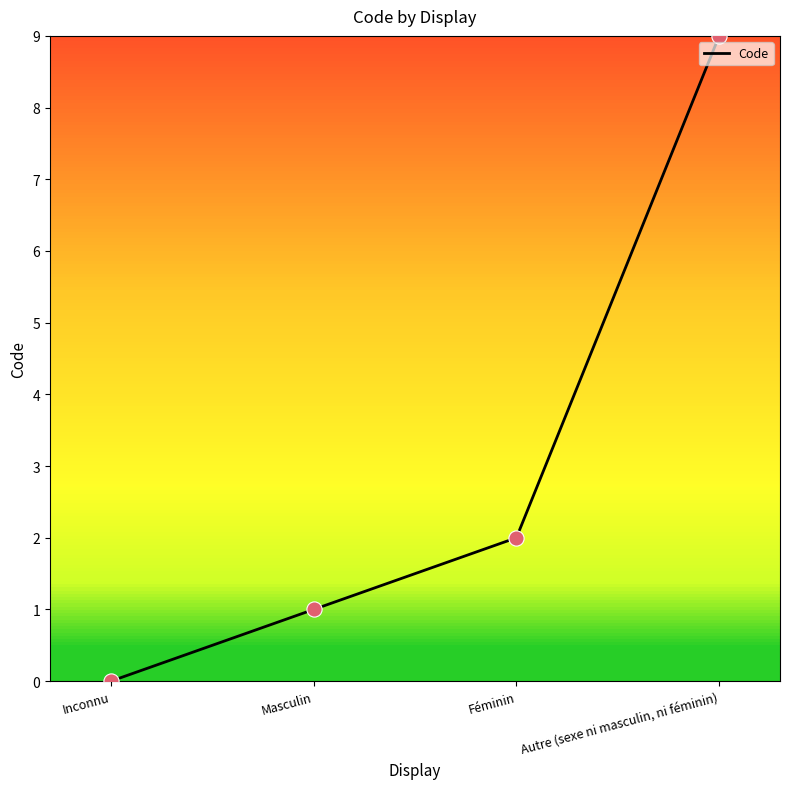

What is the change in value from Inconnu to Masculin?

+1